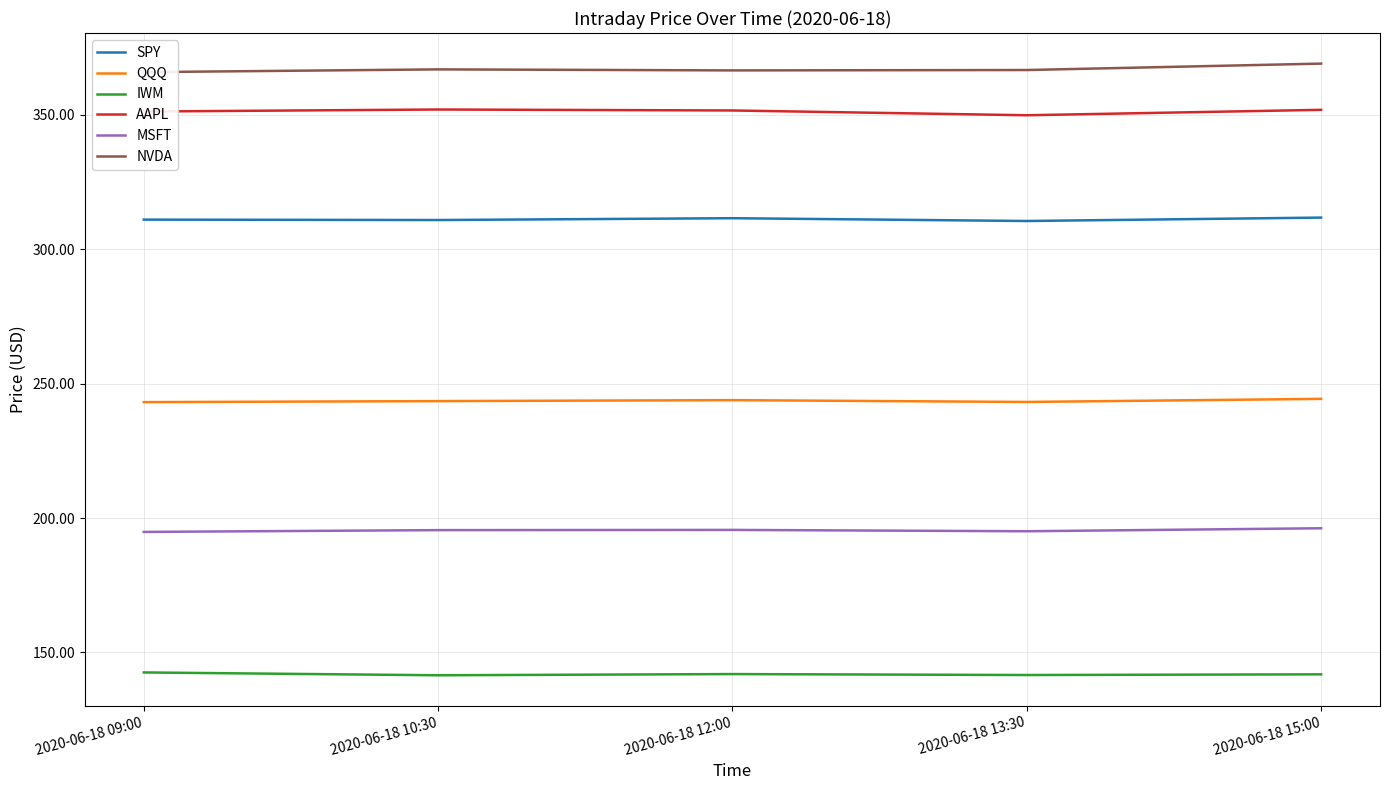

What is the difference between the highest and lowest values at 2020-06-18 12:00?

224.6